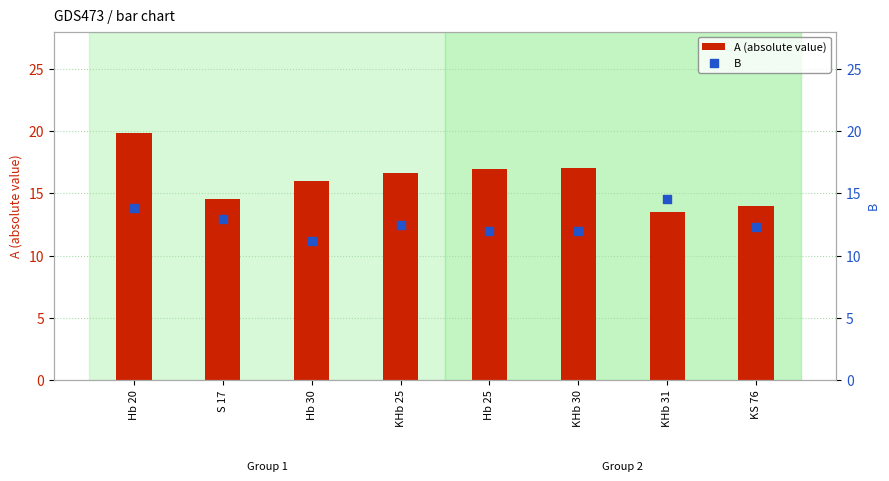

At how many categories does at least one series exceed 17?

2